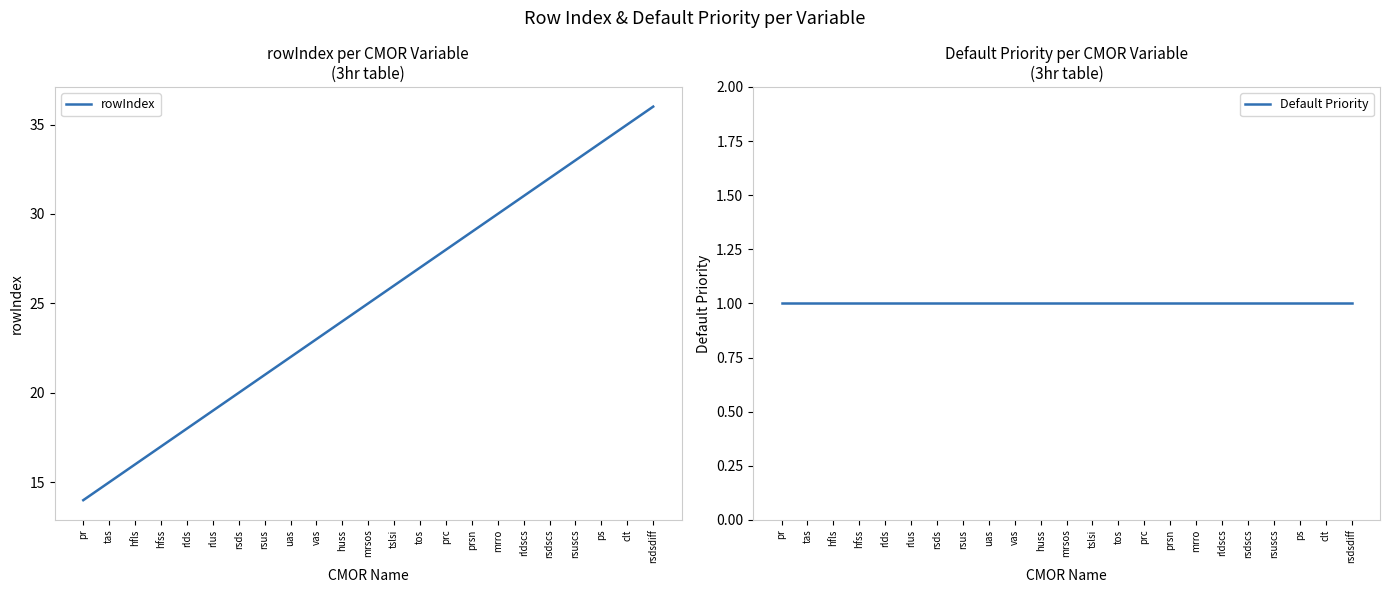

Between huss and rsdscs, which is larger?

rsdscs